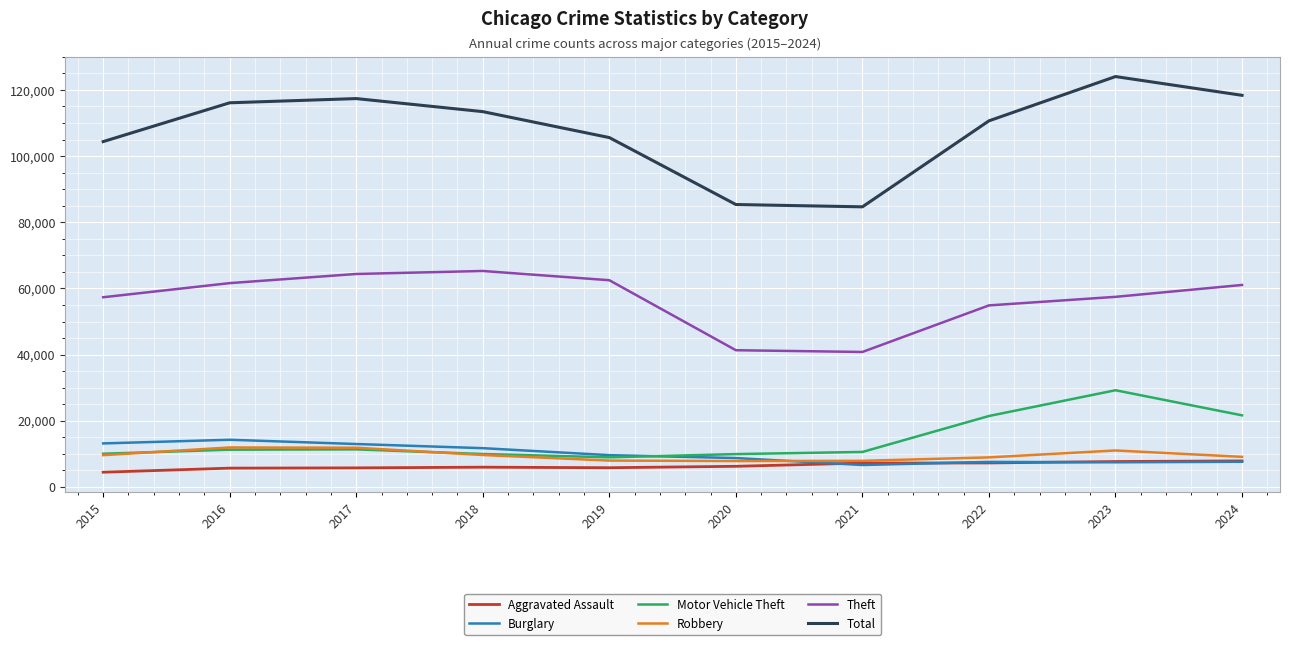

At which label does Burglary first exceed 9638?

2015